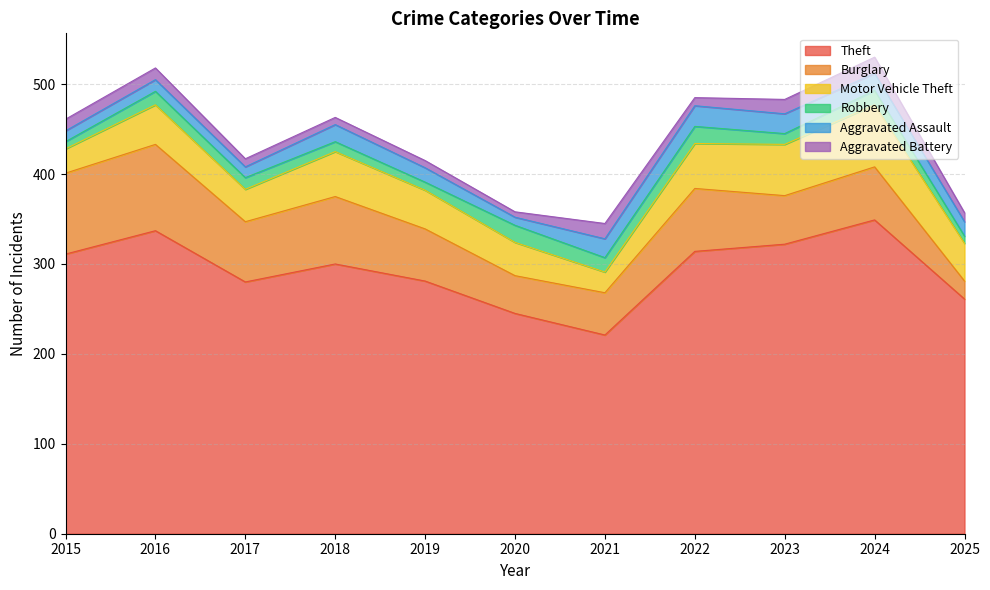

Is it true that Aggravated Battery equals 6 at 2020?

True